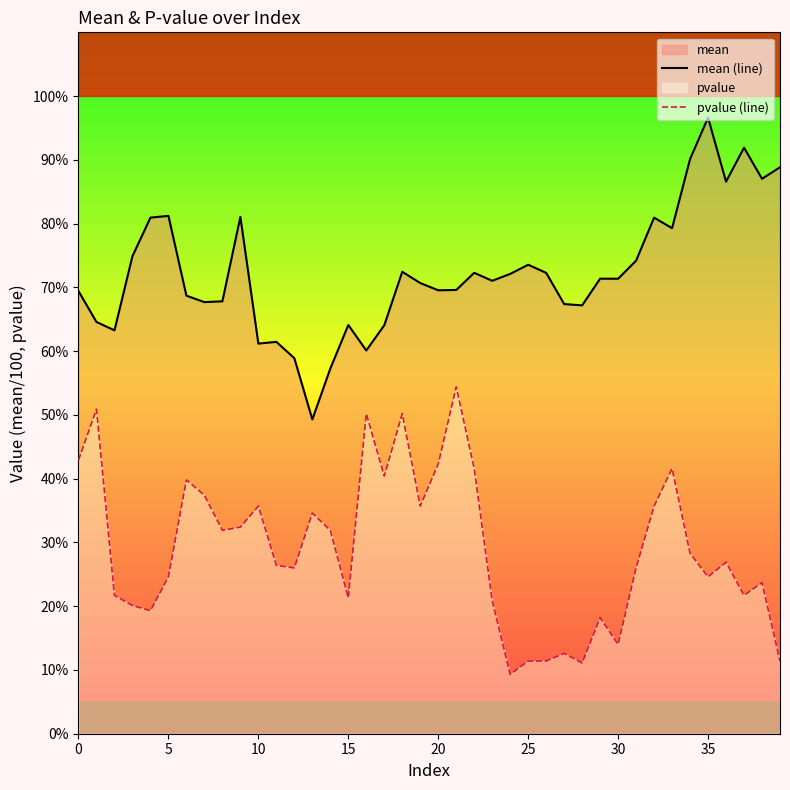

List the series in order of their overall mean, lowest first.

pvalue (line), mean (line)